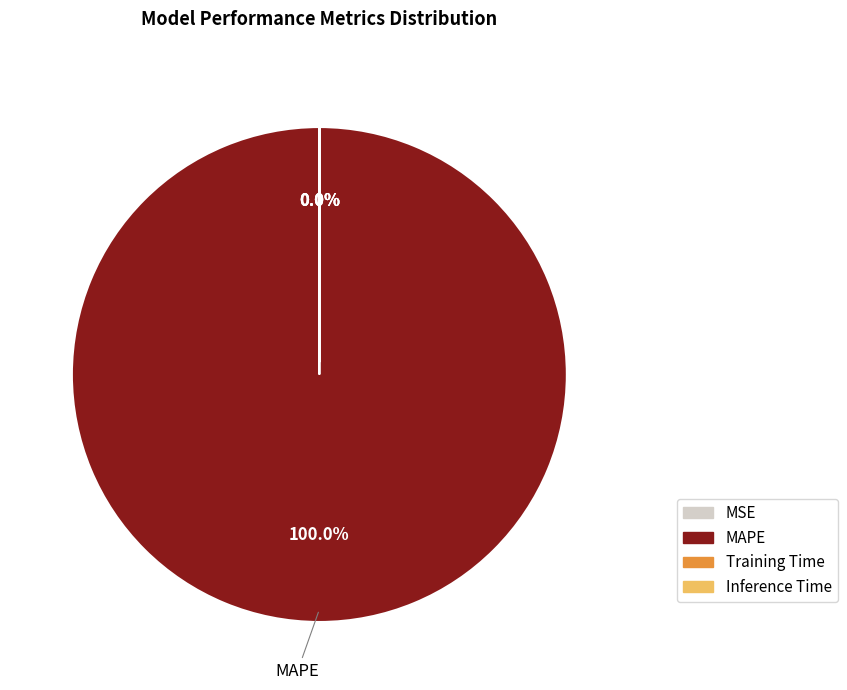

Is it true that Inference Time is 0% of the pie?

True